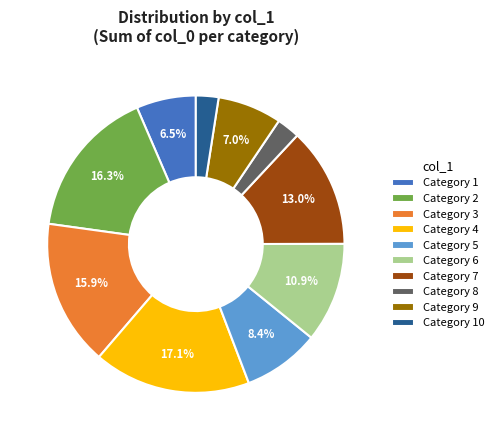

Is there a majority slice in this chart?

No